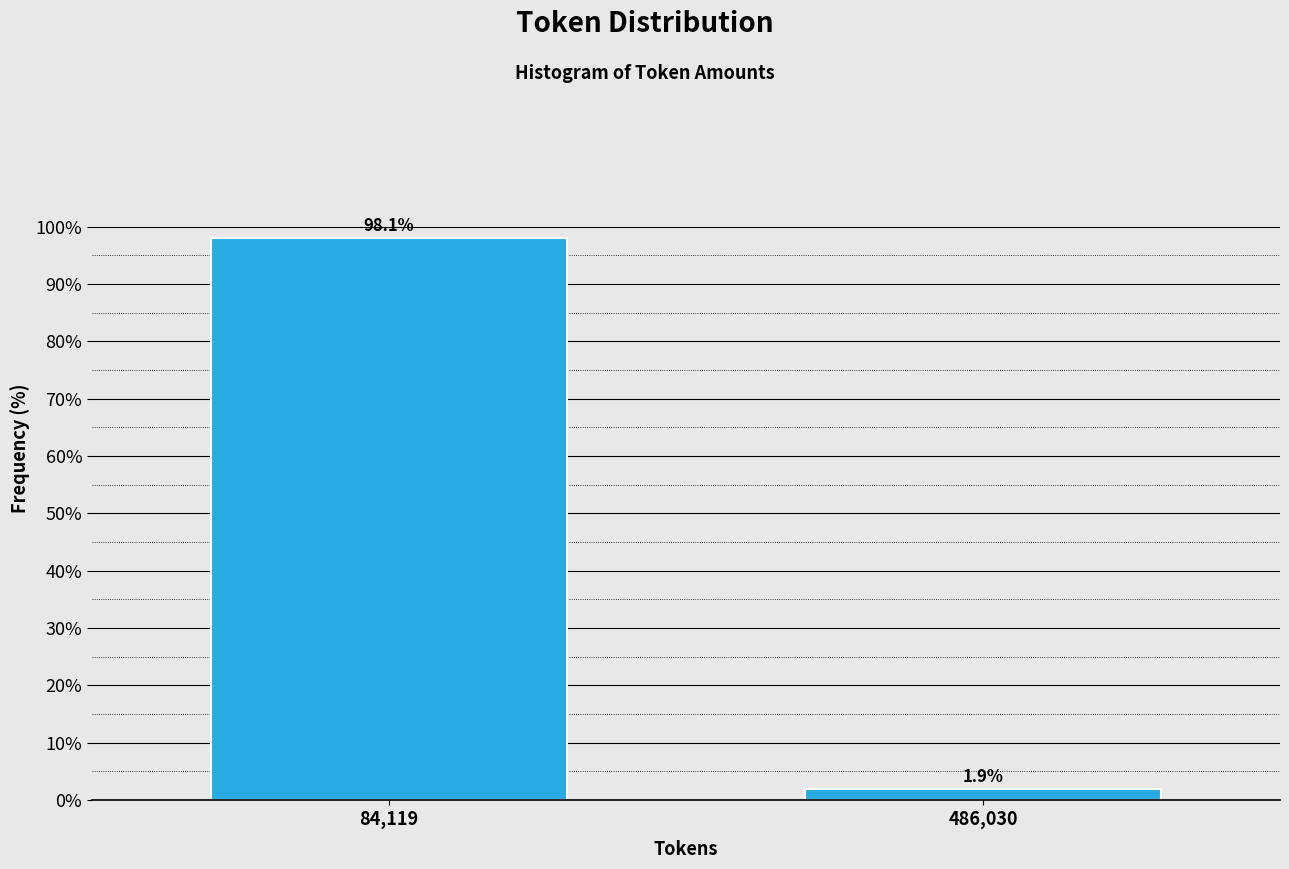

Reading right to left, what are all the values shown in this chart?

1.9	98.1